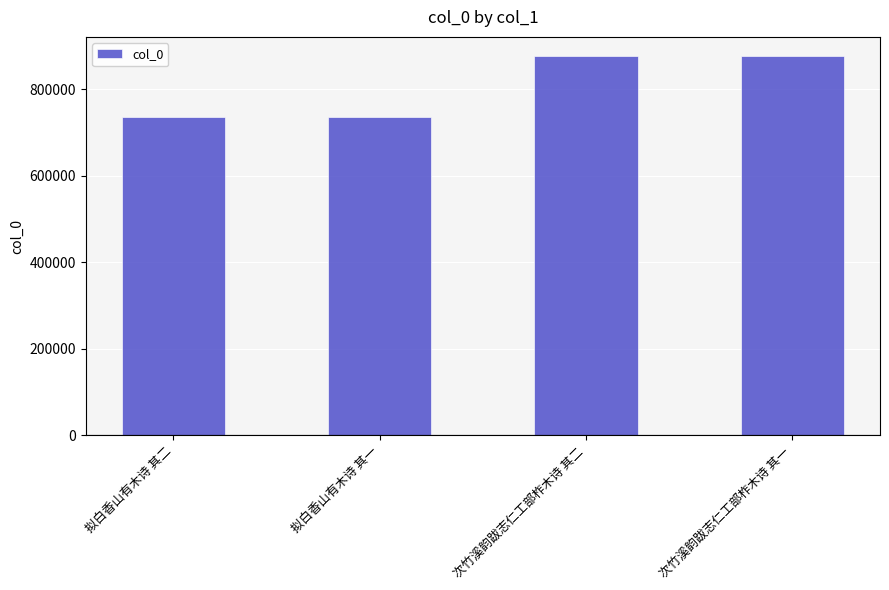

What is the maximum value shown in the chart?

876587